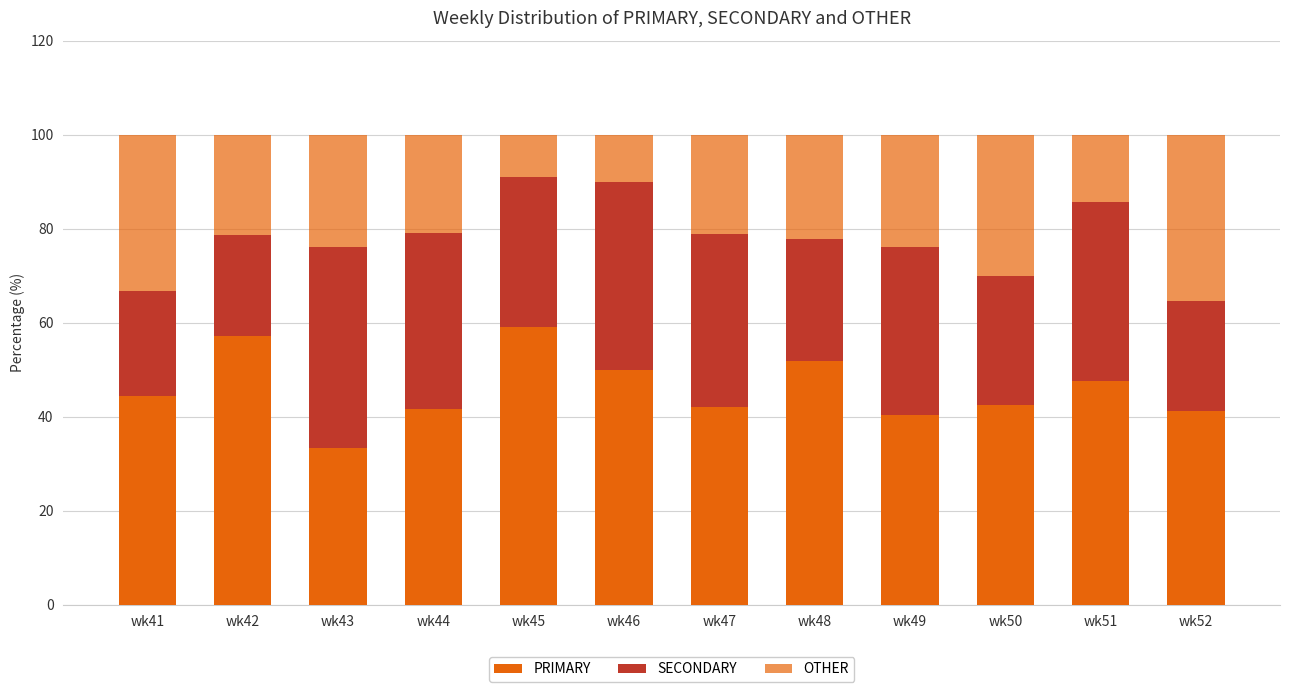

How many bars are there in total?

12